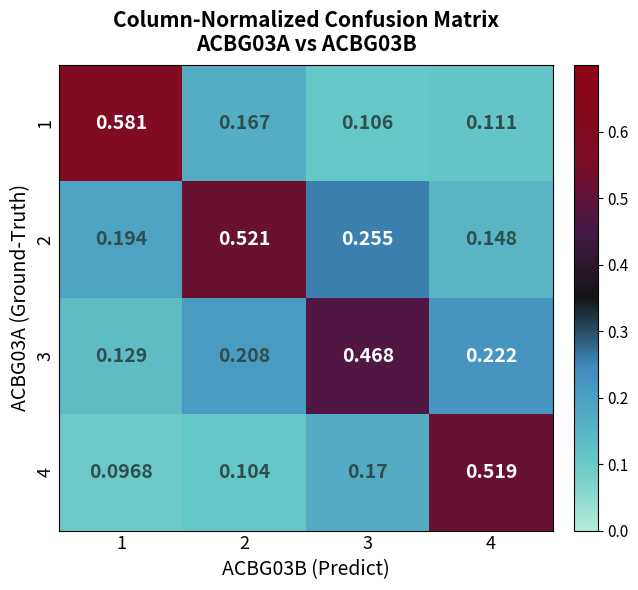

Rank the series by their maximum value, from highest to lowest.

1, 2, 4, 3